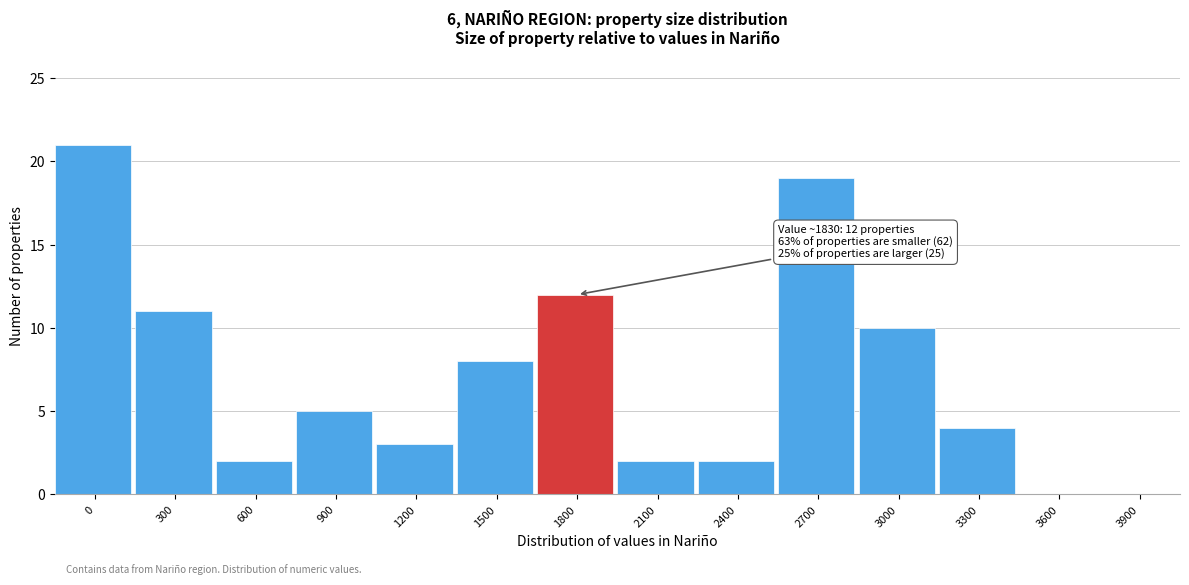

Reading left to right, what are all the values shown in this chart?

0=21	300=11	600=2	900=5	1200=3	1500=8	1800=12	2100=2	2400=2	2700=19	3000=10	3300=4	3600=0	3900=0